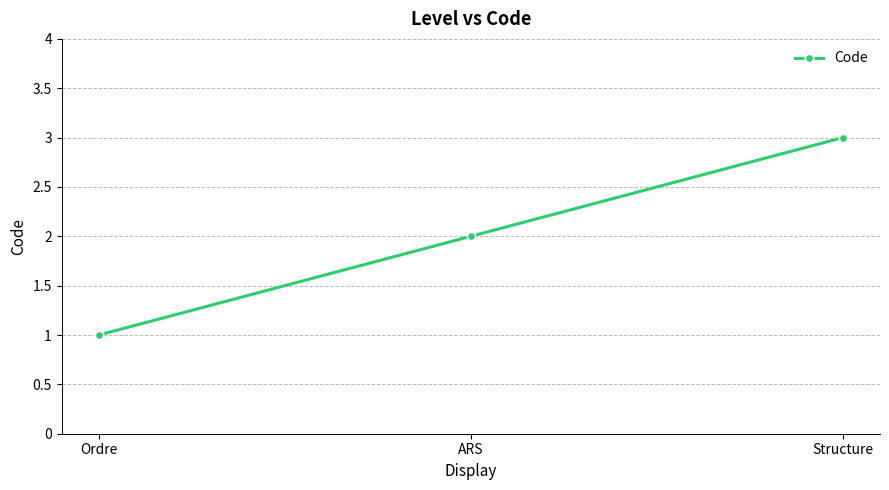

What is the sum of the values at Structure and Ordre?

4